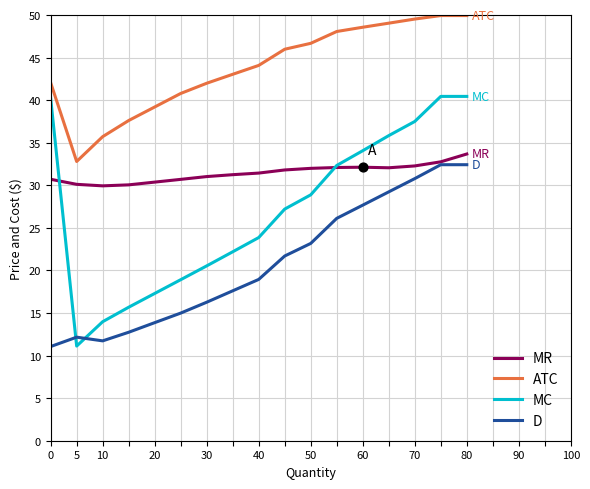

What are all the series names shown in the legend?

MR, ATC, MC, D